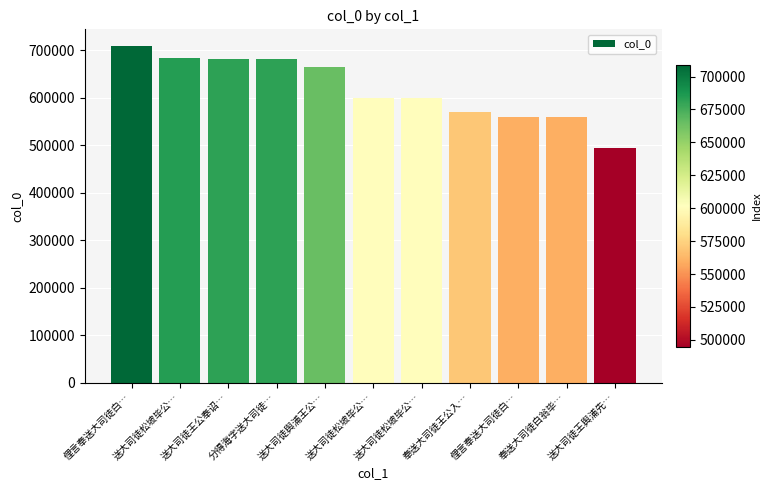

What is the approximate value at 分得海字送大司徒…, to the nearest 10?

681710